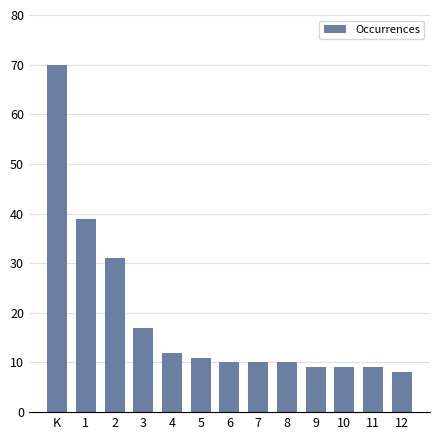

Which category has the lowest value across all series?

12